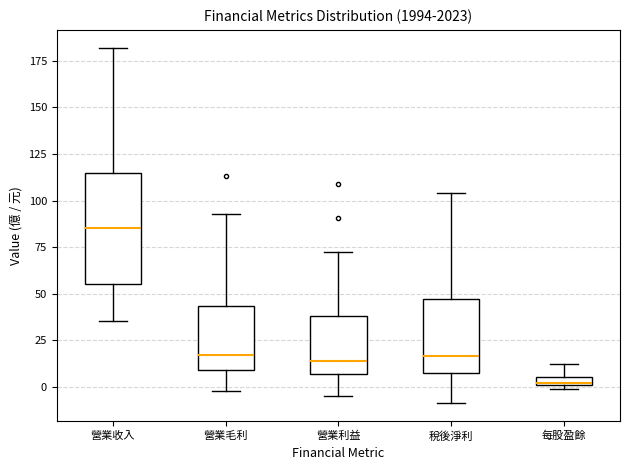

Where does the upper whisker of the box for 營業毛利 end on the y-axis? The values are not printed on the chart, so give them approximately, as read against the axis.

95